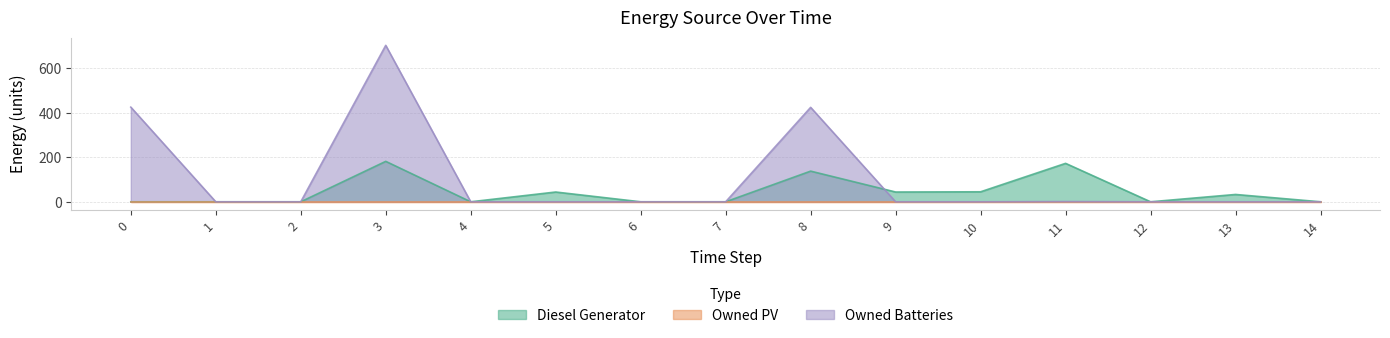

Read the Owned Batteries value at 3, to the nearest 50.

700